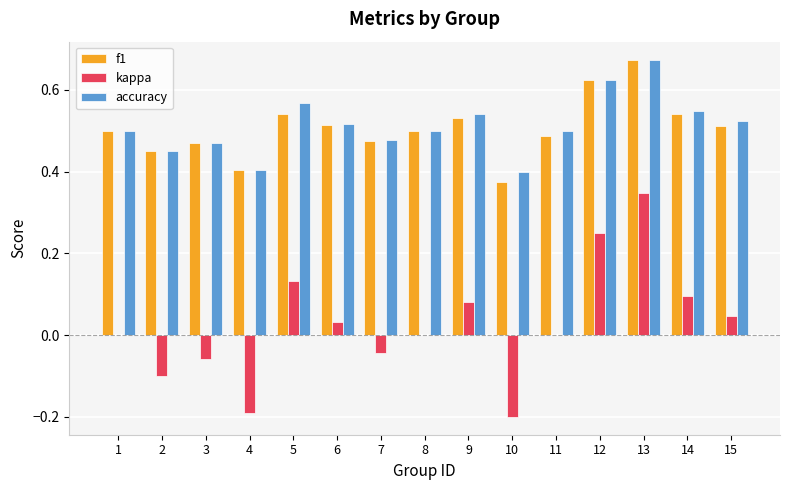

Are the bars horizontal?

No